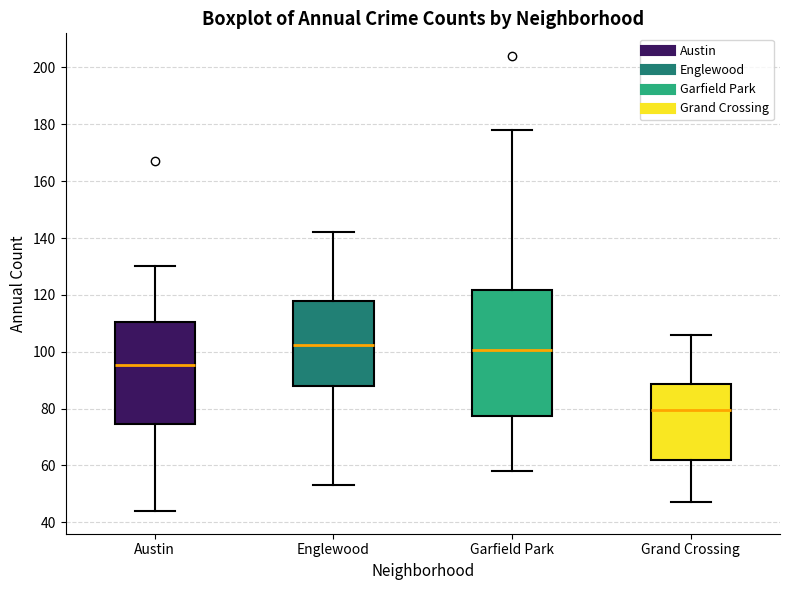

Where is the lower edge of the box for Garfield Park on the y-axis? The values are not printed on the chart, so give them approximately, as read against the axis.

78